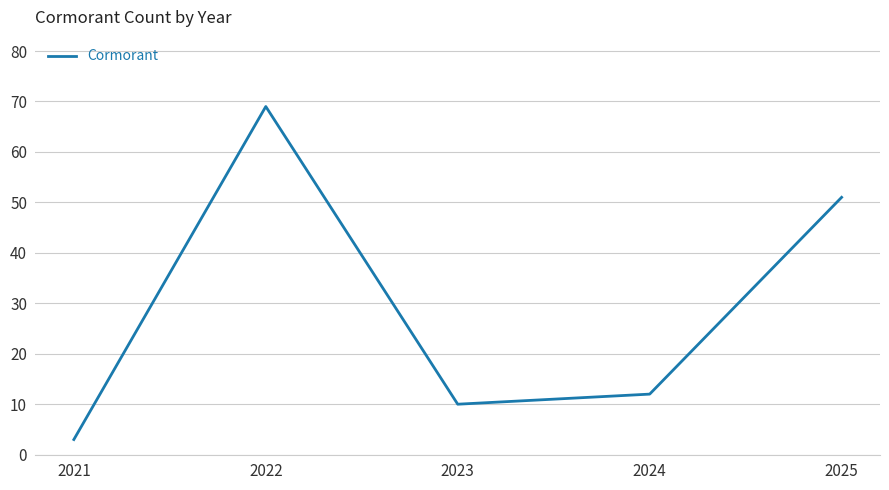

What is the ratio of the value at 2022 to the value at 2023?

6.9